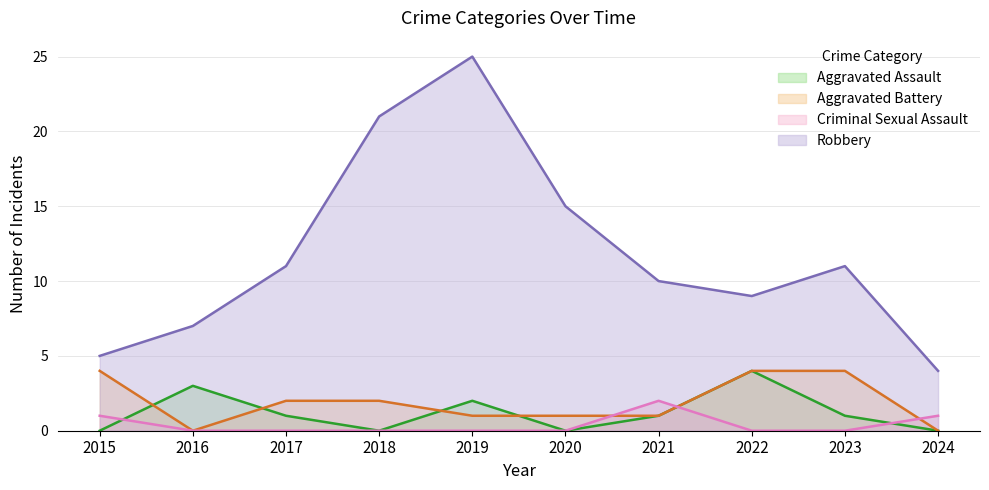

What is the spread (max minus min) of values at 2021?

9